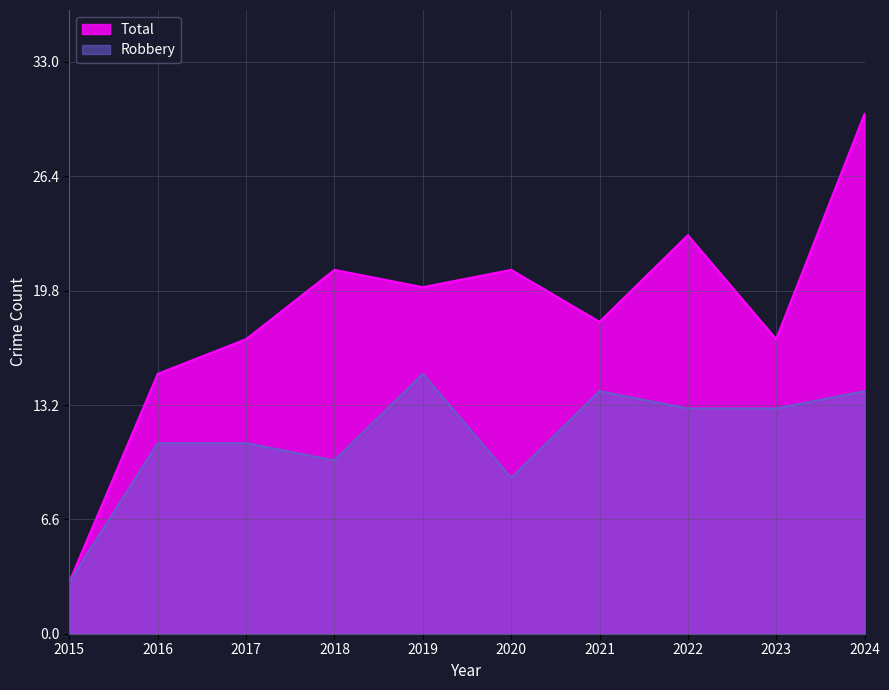

How many data points does each series have?

10